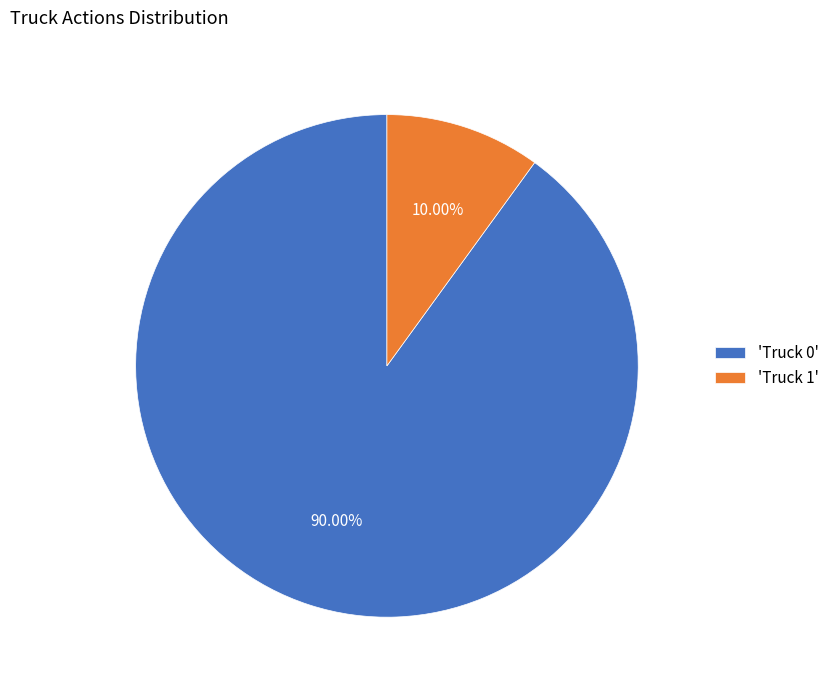

Rank the categories by value from lowest to highest.

'Truck 1', 'Truck 0'